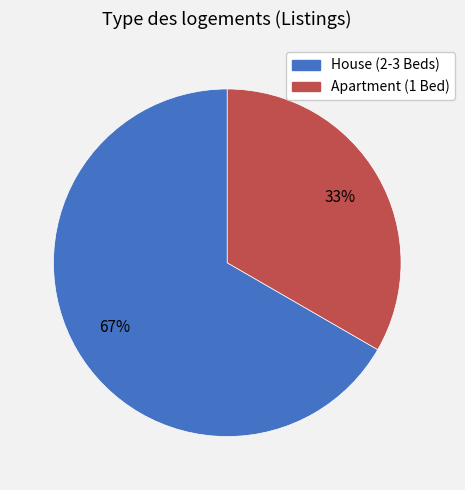

What is the smallest slice in the pie chart?

Apartment (1 Bed)